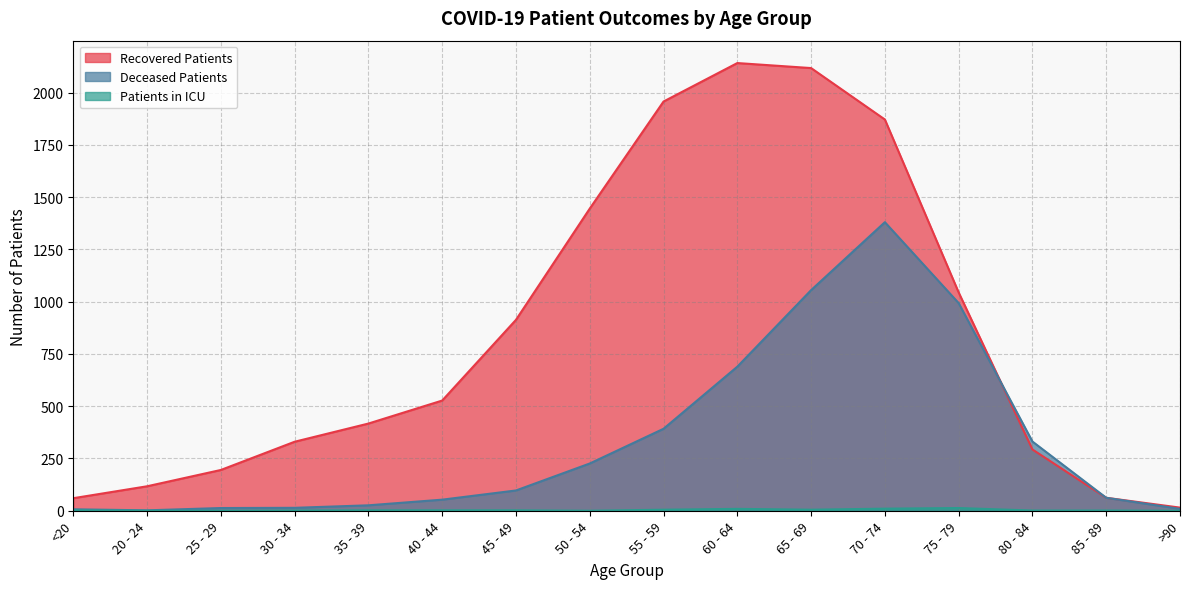

Where is deceased_patients nearest to the value 691?

60 - 64